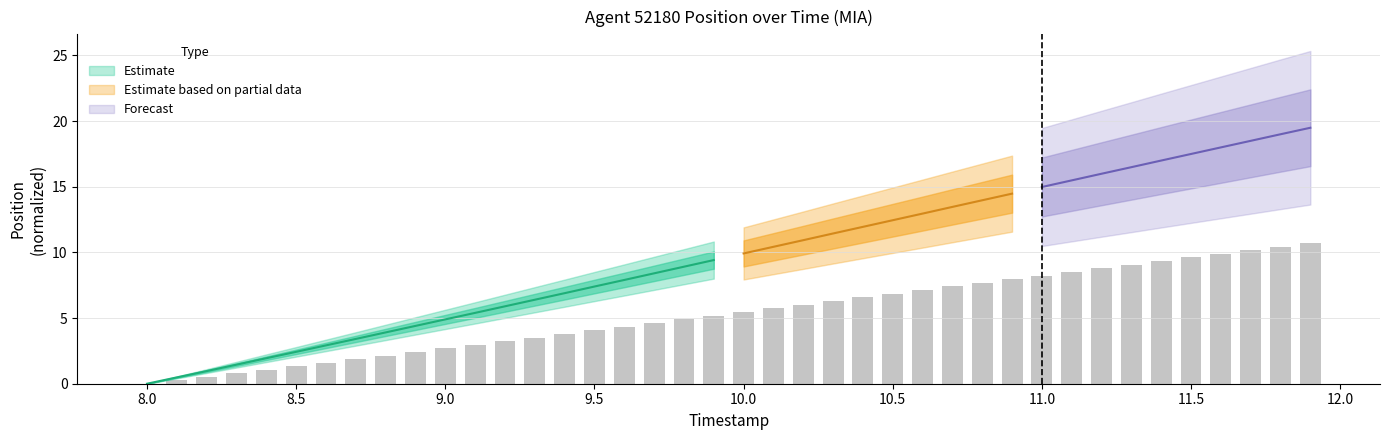

What is the label of the 27th bar from the right?

9.3